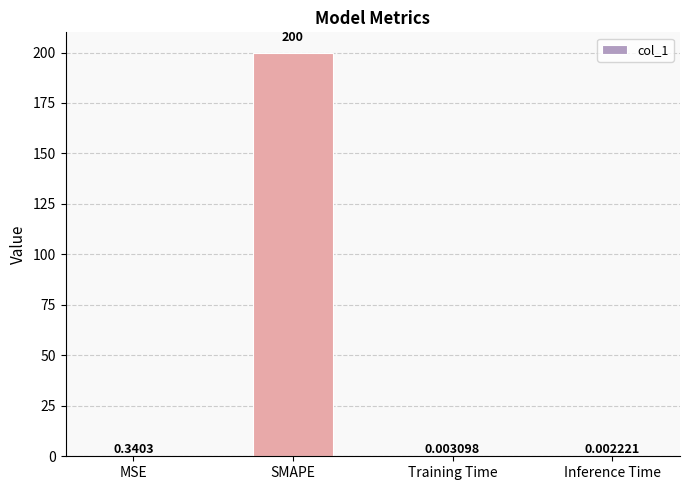

Which category has the highest value across all series?

SMAPE